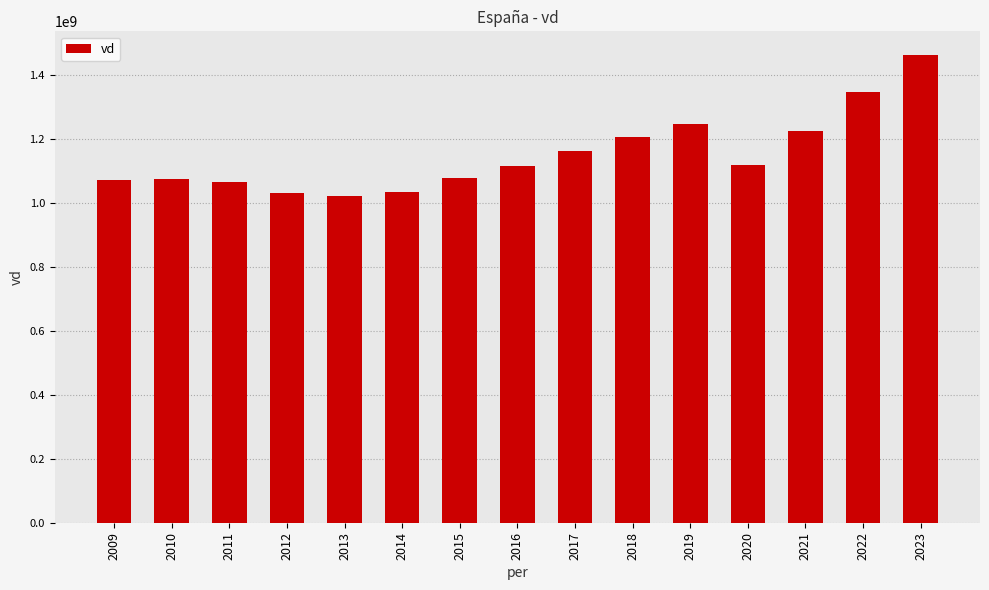

What is the maximum value shown in the chart?

1462070000